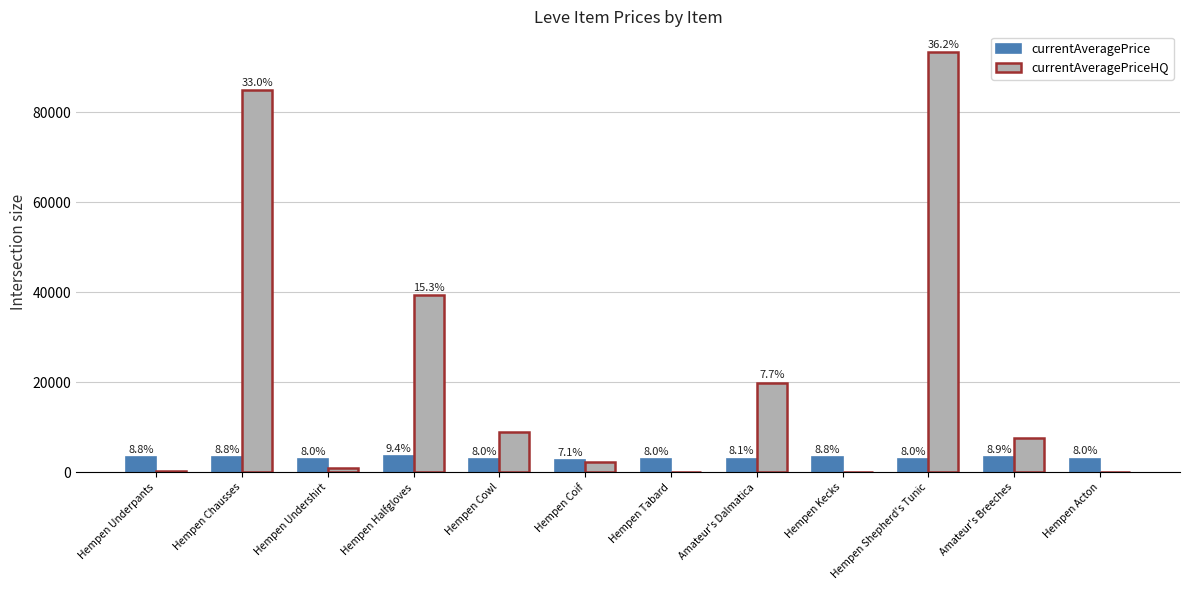

What is the approximate value of currentAveragePrice at Hempen Undershirt?

2996